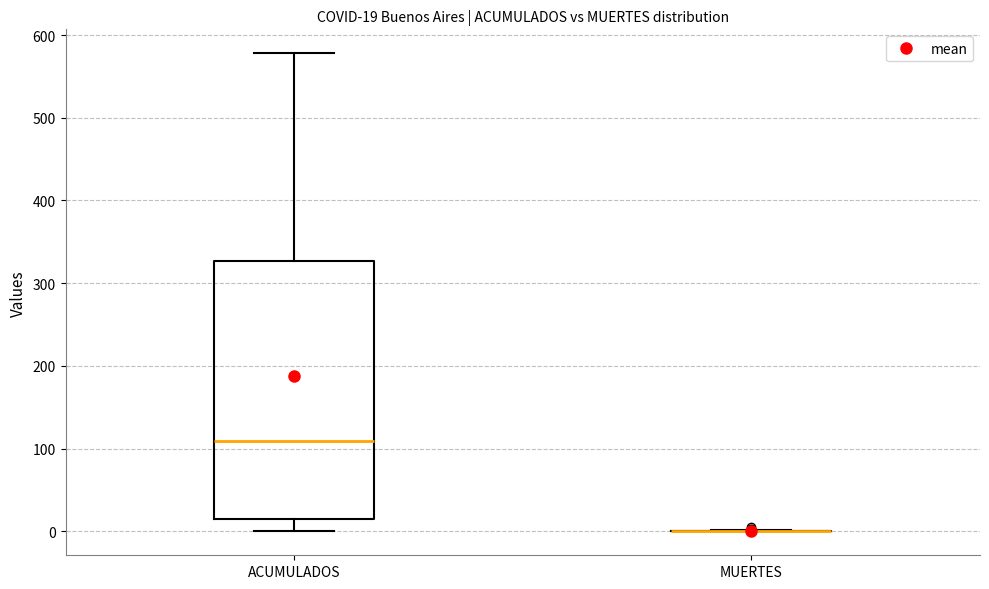

Which box is the tallest, from its lower edge to its upper edge?

ACUMULADOS